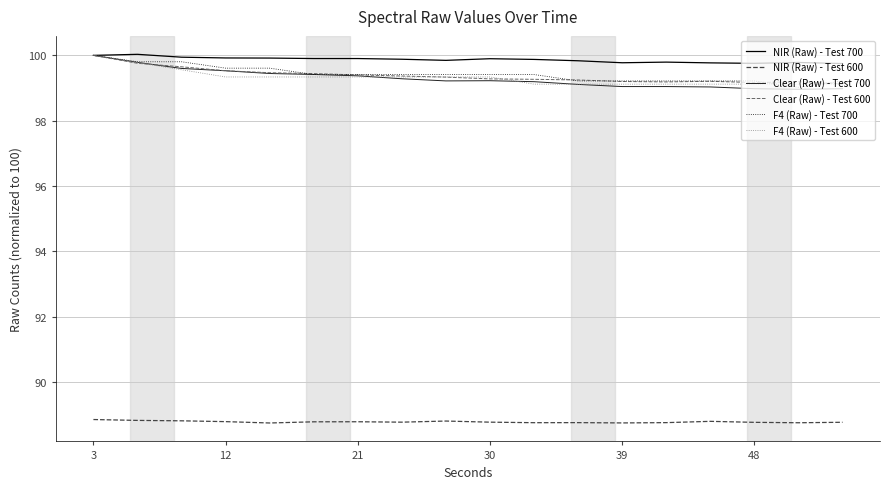

How many lines are shown in the chart?

6